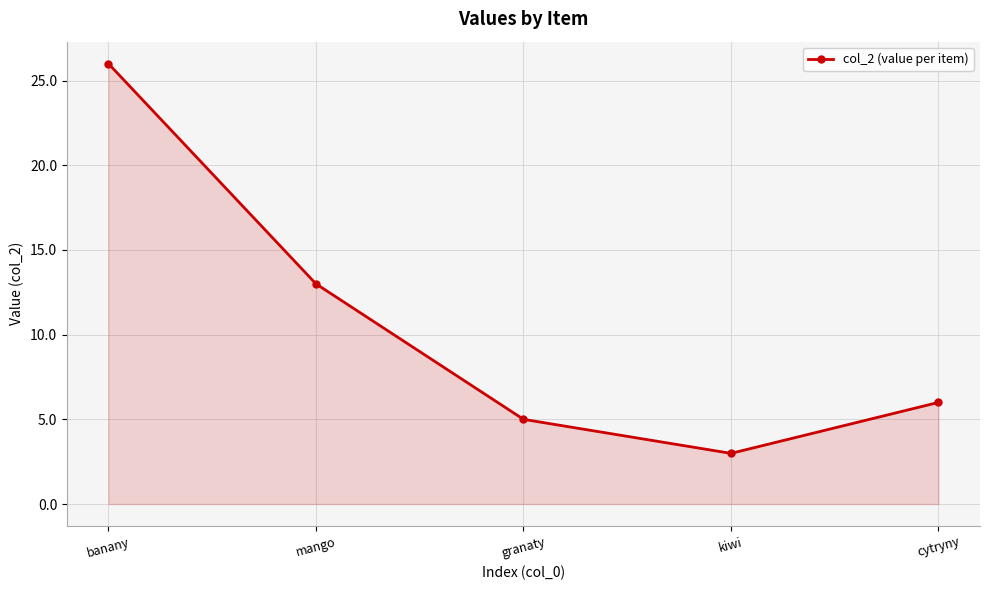

Reading left to right, what are all the values shown in this chart?

banany=26.0	mango=13.0	granaty=5.0	kiwi=3.0	cytryny=6.0